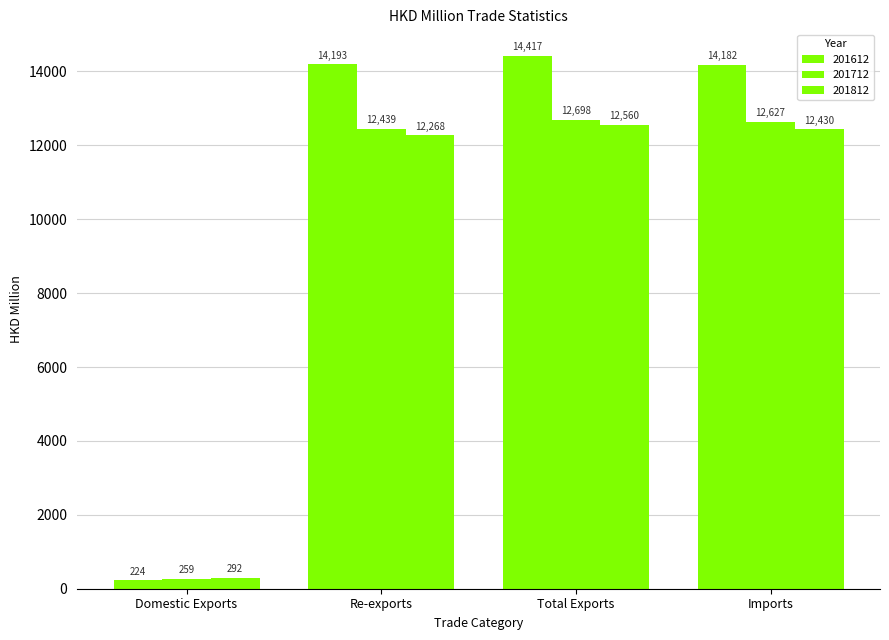

How many groups of bars are there?

4